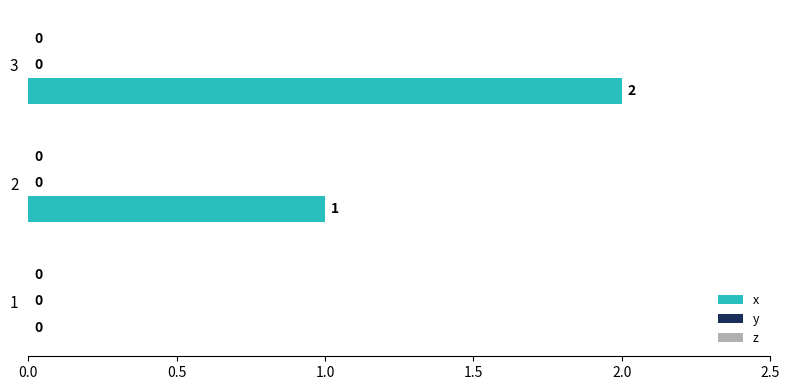

Which label corresponds to the largest value in the chart?

3